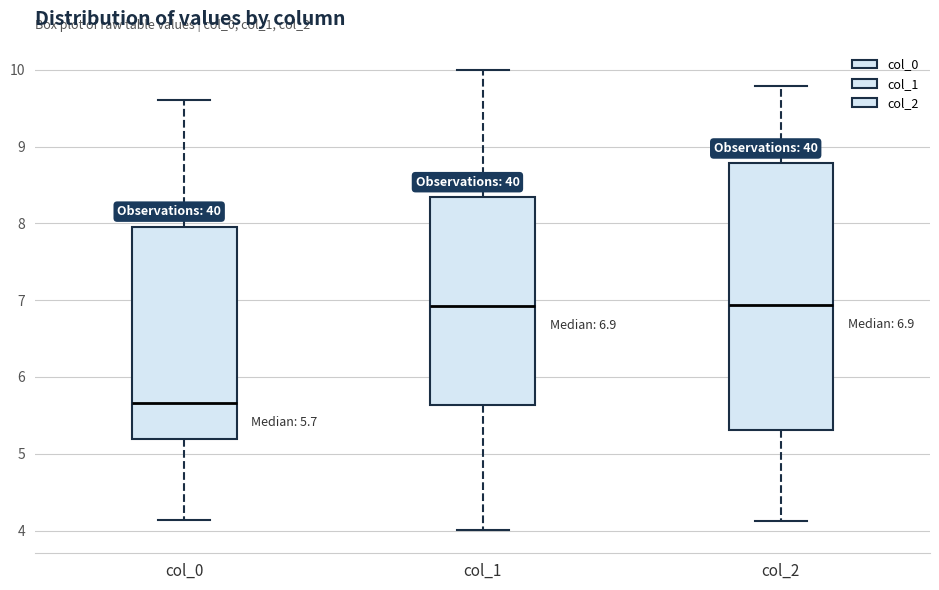

Which box has the lowest median line?

col_0